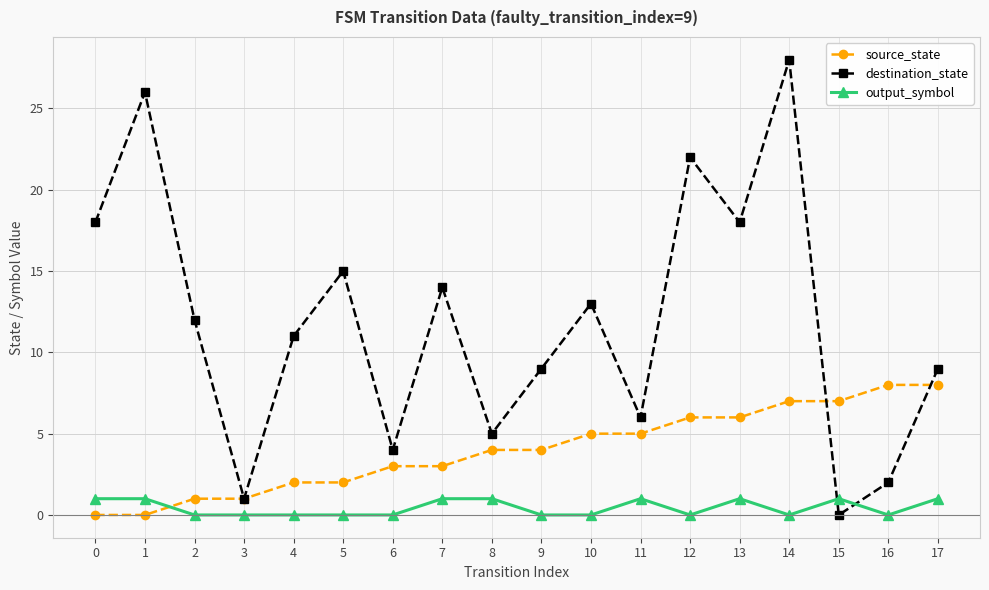

True or false: destination_state has more than 0 points higher than both neighbors.

True